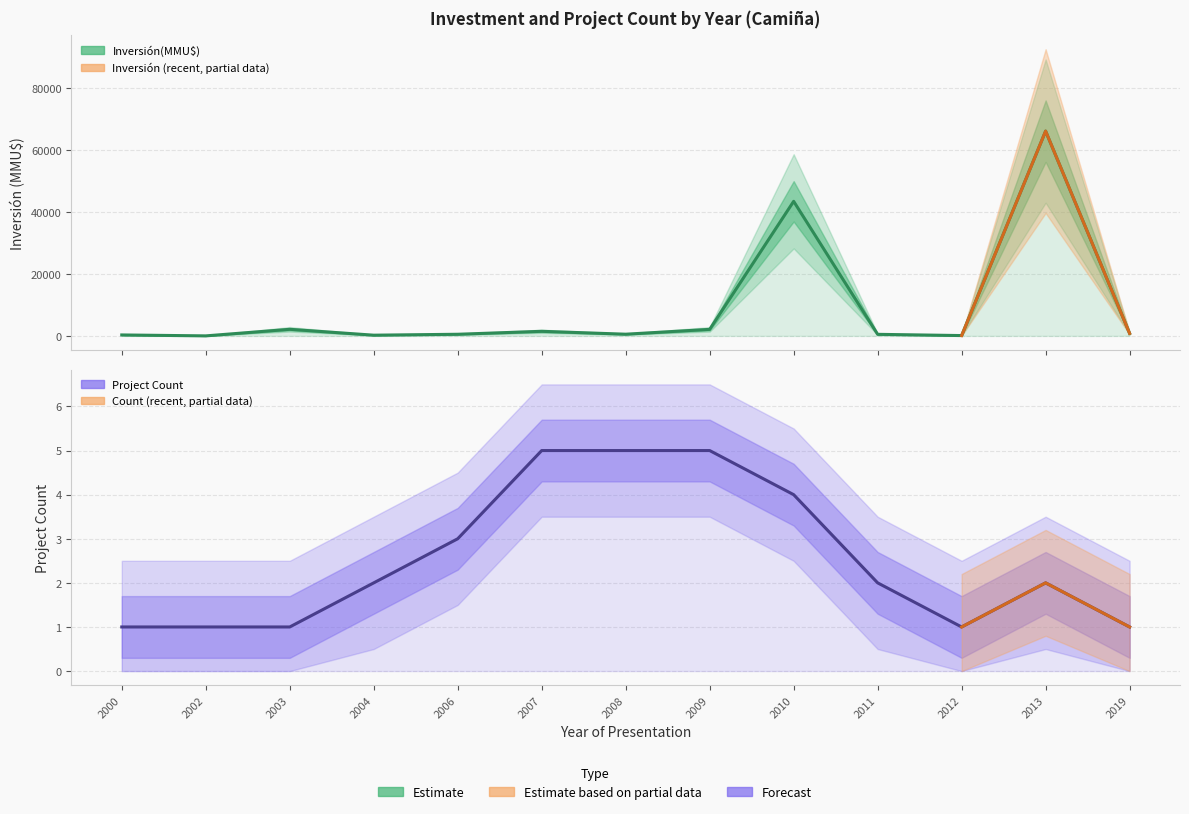

How many categories are shown in the chart?

13